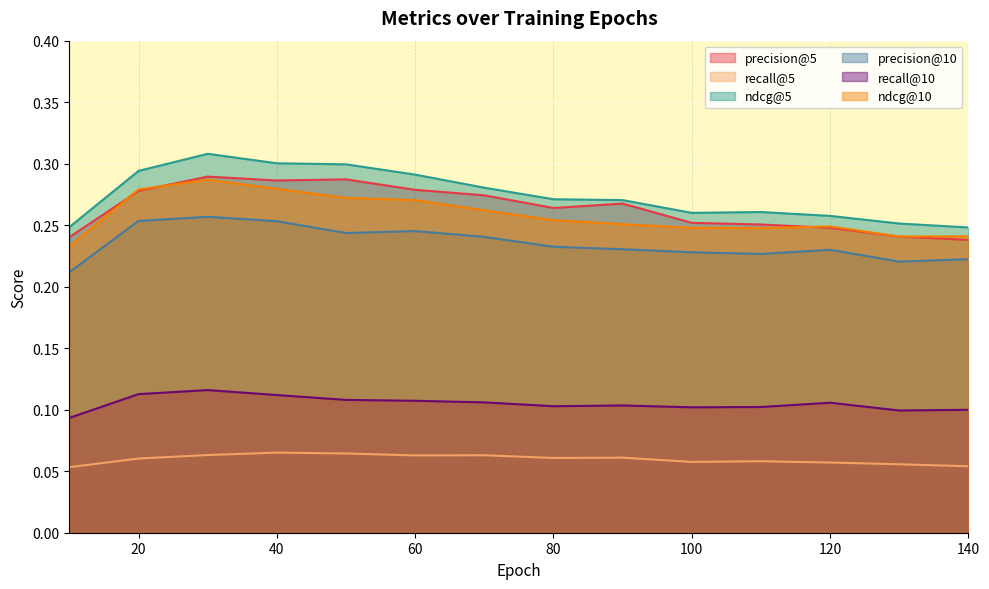

How many lines are shown in the chart?

6